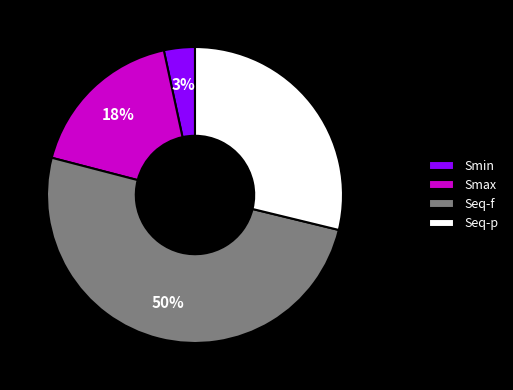

To the nearest percent, what is the difference between the largest and smallest slice percentages?

47%